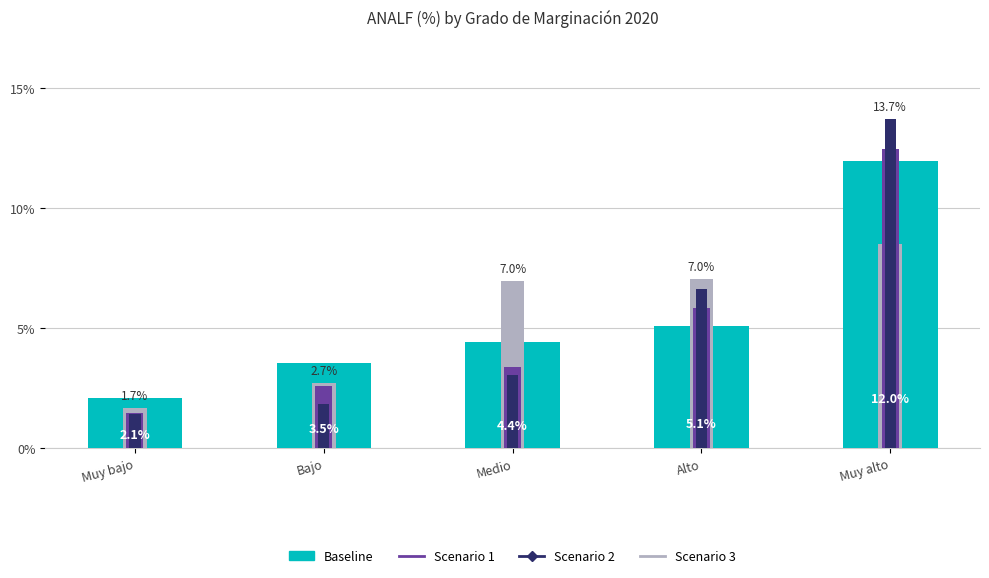

What is the spread (max minus min) of values at Alto?

2.0